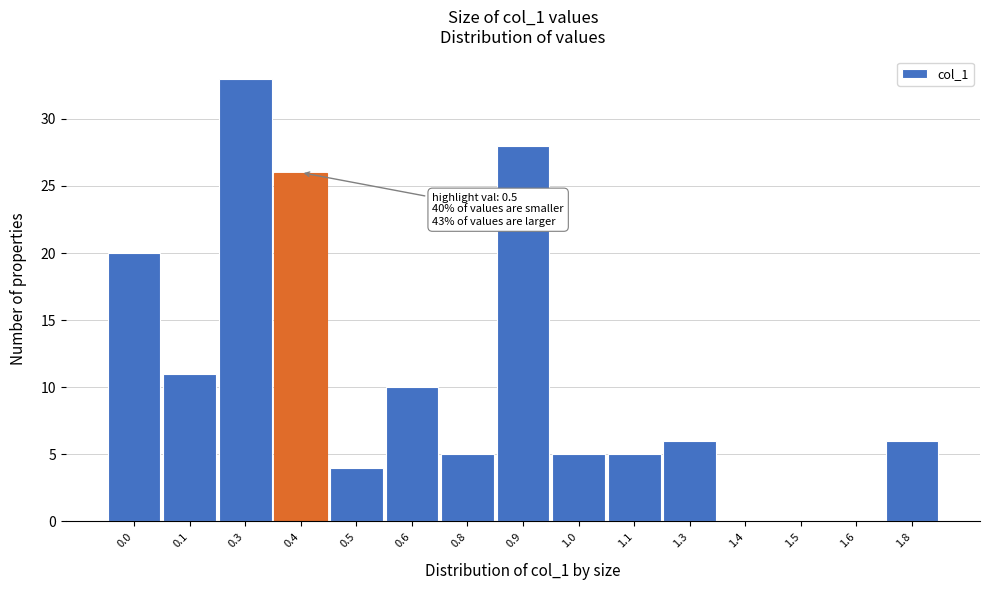

Reading right to left, extract all data points from this chart.

1.8=6	1.6=0	1.5=0	1.4=0	1.3=6	1.1=5	1.0=5	0.9=28	0.8=5	0.6=10	0.5=4	0.4=26	0.3=33	0.1=11	0.0=20